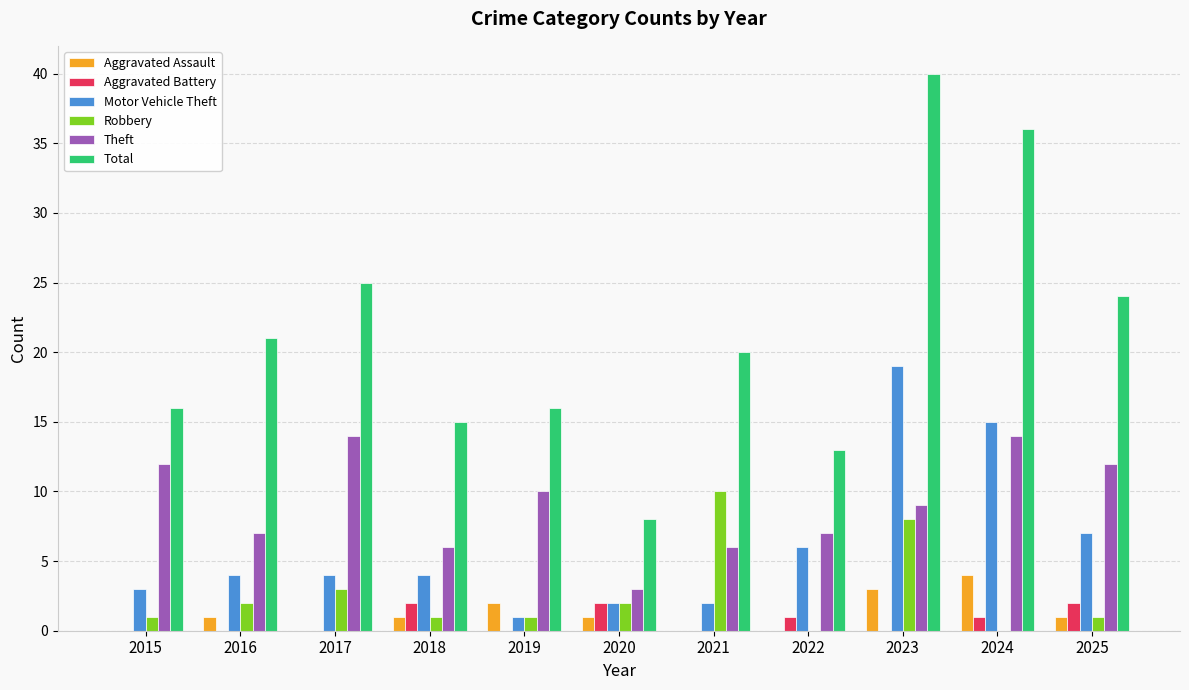

Which series has the largest range (max minus min)?

Total